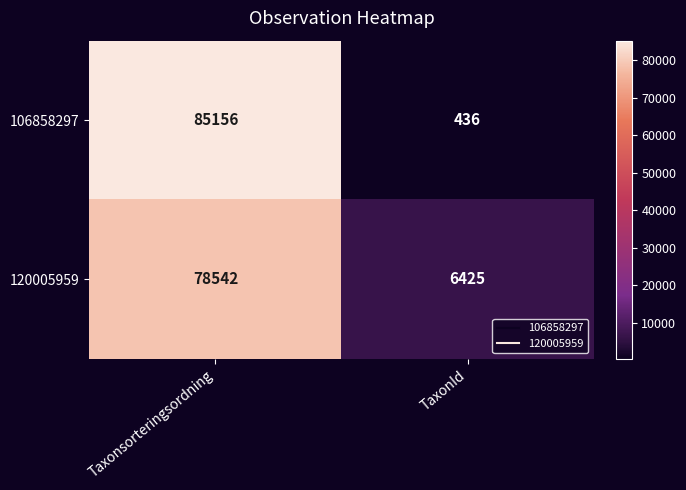

Rank the series at TaxonId from lowest to highest value.

106858297, 120005959